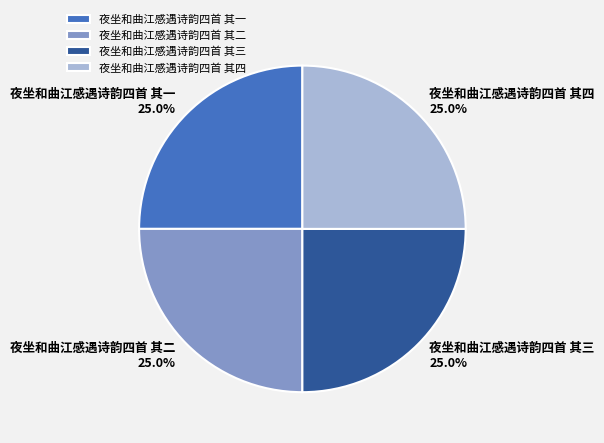

True or false: 夜坐和曲江感遇诗韵四首 其一 accounts for 37% of the total.

False